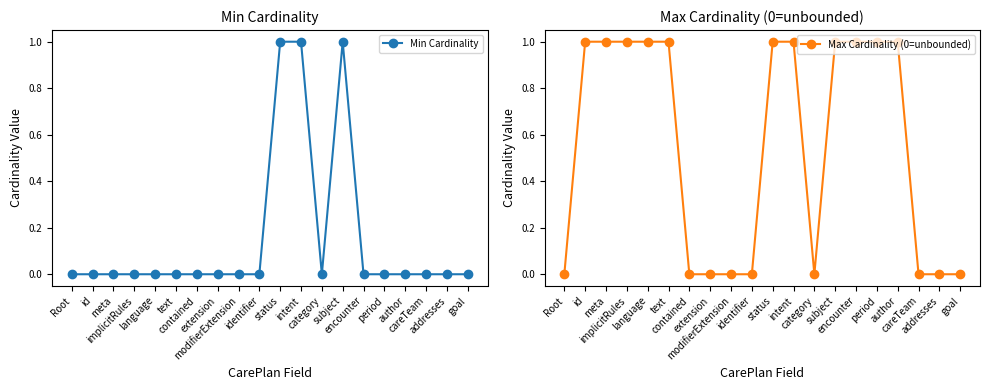

What are all the series names shown in the legend?

Min Cardinality, Max Cardinality (0=unbounded)